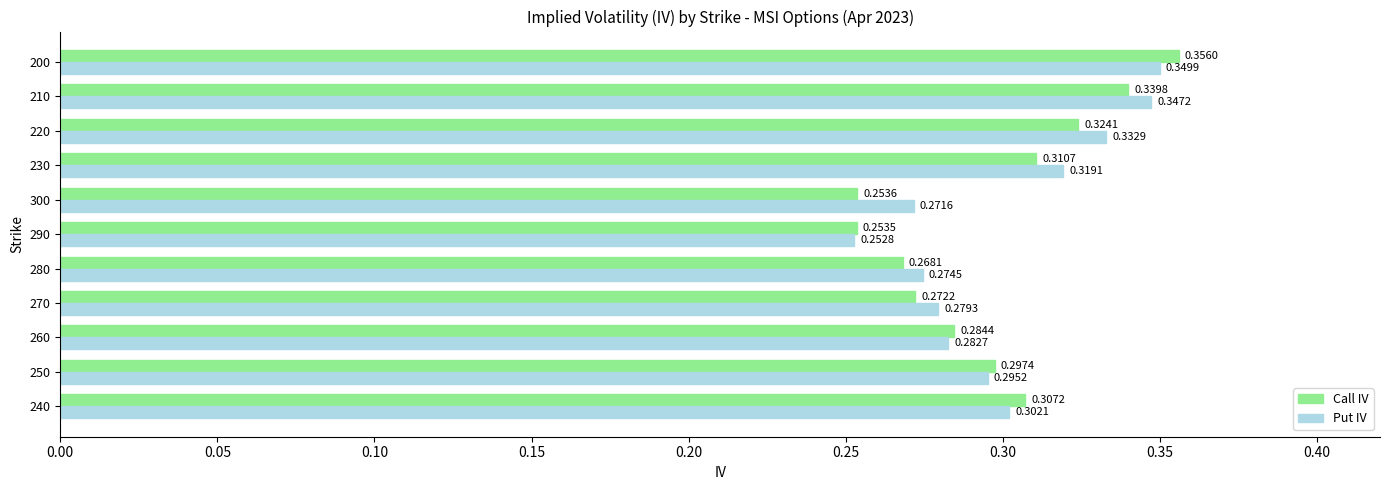

How many distinct data groups are displayed?

2